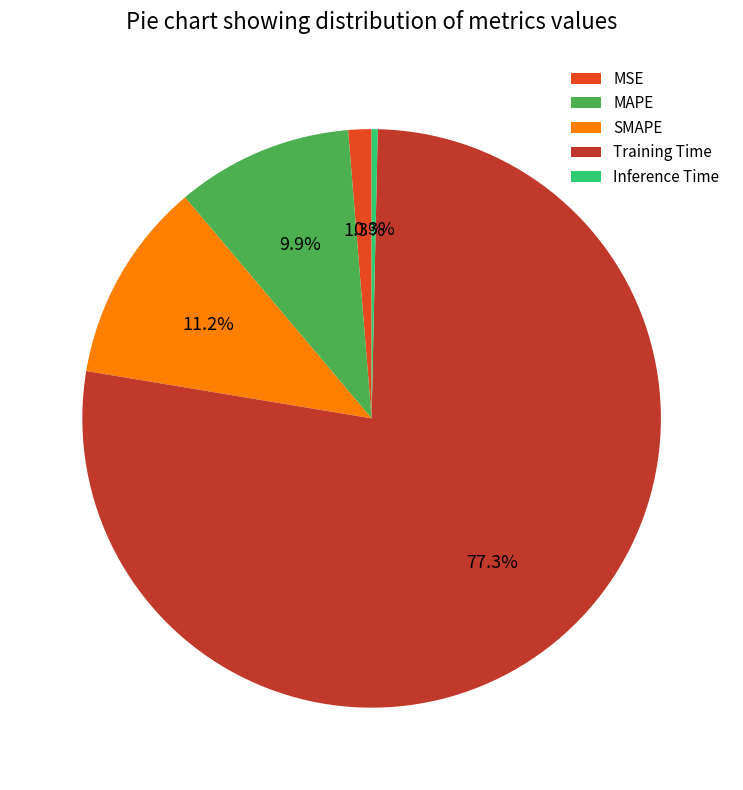

What is the largest slice in the pie chart?

Training Time